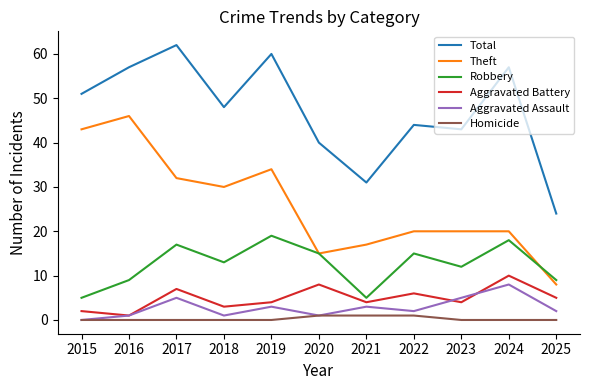

Between 2016 and 2024, which series saw the biggest shift?

Theft